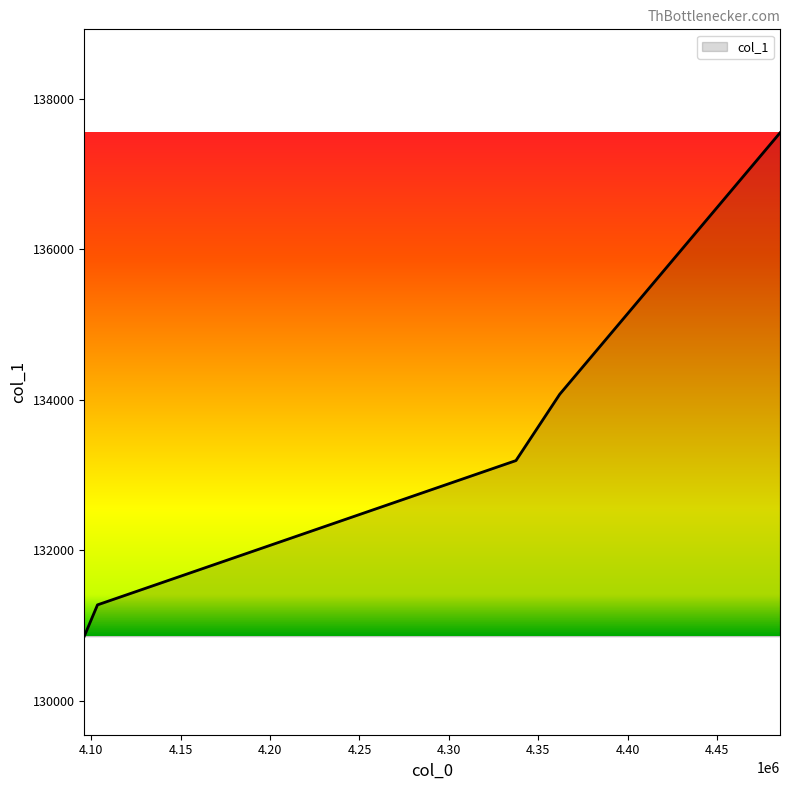

Is it true that the value at 4096142.521428572 is 35015.0?

False